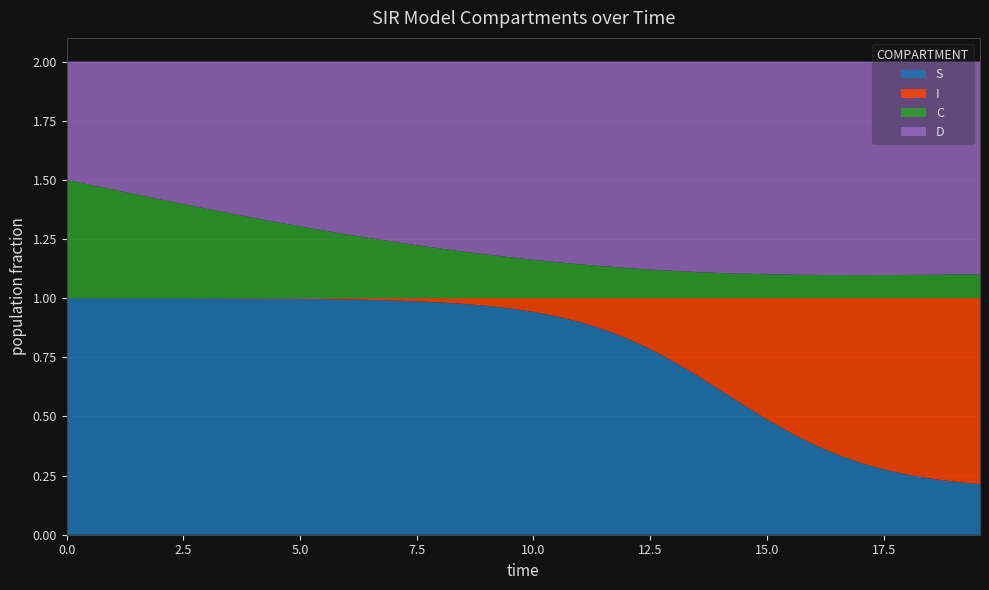

Reading left to right, what are all the values shown in this chart?

S: 1.0	1.0	1.0	1.0	1.0	1.0	1.0	1.0	1.0	1.0	1.0	1.0	1.0	1.0	1.0	1.0	1.0	1.0	1.0	1.0	0.9	0.9	0.9	0.9	0.8	0.8	0.7	0.7	0.6	0.5	0.5	0.4	0.4	0.3	0.3	0.3	0.3	0.2	0.2	0.2
I: 0.0	0.0	0.0	0.0	0.0	0.0	0.0	0.0	0.0	0.0	0.0	0.0	0.0	0.0	0.0	0.0	0.0	0.0	0.0	0.0	0.1	0.1	0.1	0.1	0.2	0.2	0.3	0.3	0.4	0.5	0.5	0.6	0.6	0.7	0.7	0.7	0.7	0.8	0.8	0.8
C: 0.5	0.5	0.5	0.4	0.4	0.4	0.4	0.4	0.3	0.3	0.3	0.3	0.3	0.3	0.2	0.2	0.2	0.2	0.2	0.2	0.2	0.2	0.1	0.1	0.1	0.1	0.1	0.1	0.1	0.1	0.1	0.1	0.1	0.1	0.1	0.1	0.1	0.1	0.1	0.1
D: 0.5	0.5	0.5	0.6	0.6	0.6	0.6	0.6	0.7	0.7	0.7	0.7	0.7	0.7	0.8	0.8	0.8	0.8	0.8	0.8	0.8	0.8	0.9	0.9	0.9	0.9	0.9	0.9	0.9	0.9	0.9	0.9	0.9	0.9	0.9	0.9	0.9	0.9	0.9	0.9